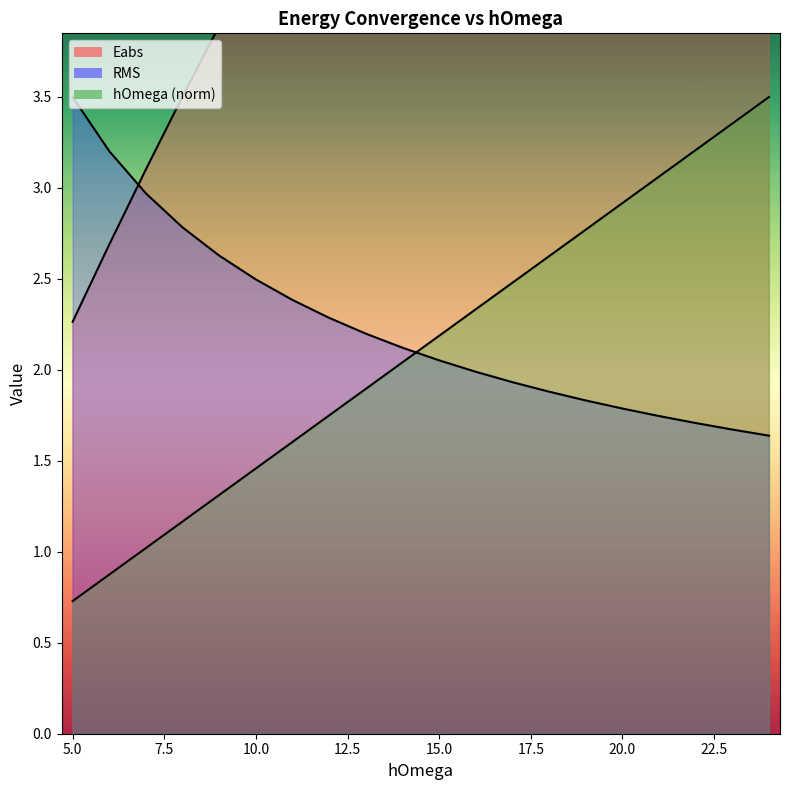

The value of hOmega at 2 is 3.5. True or false?

True